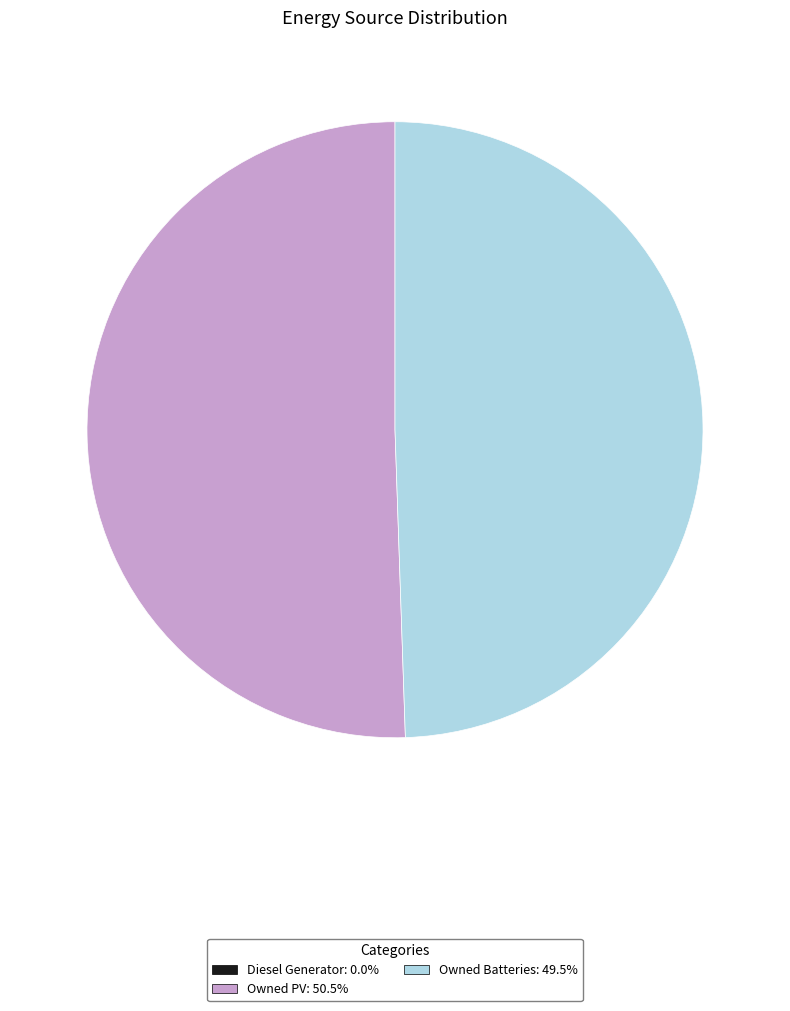

Is there a majority slice in this chart?

Yes